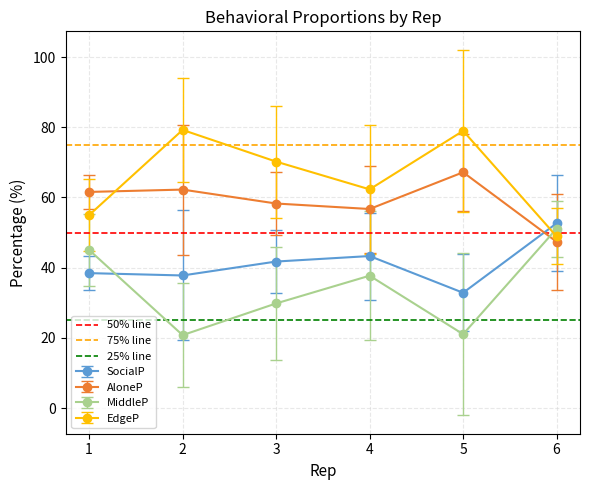

After their last crossing, which series has the higher values: EdgeP or MiddleP?

MiddleP